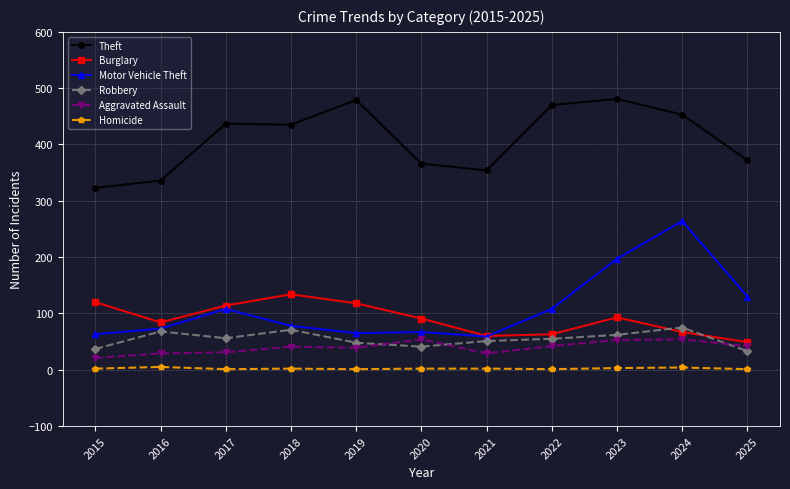

In Burglary, how many points are higher than both neighbors (excluding endpoints)?

2